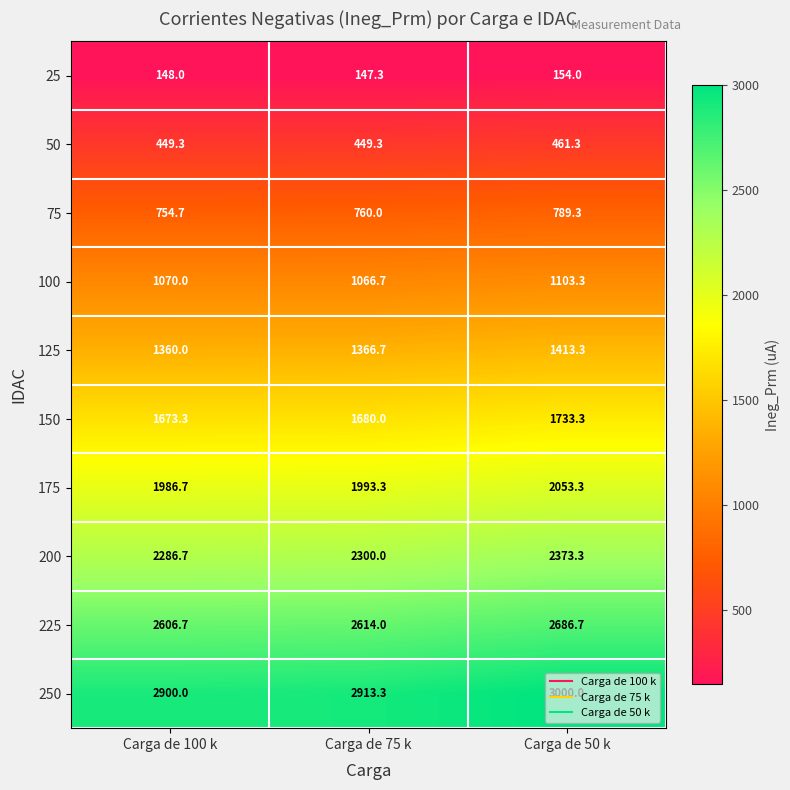

Rank the series by their maximum value, from highest to lowest.

250, 225, 200, 175, 150, 125, 100, 75, 50, 25